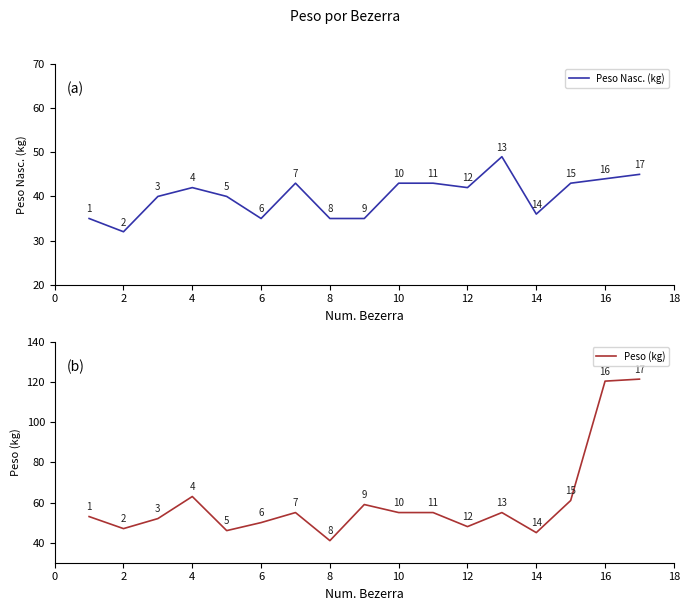

Reading left to right, list all the values displayed in this chart.

Peso Nasc. (kg): 35.0	32.0	40.0	42.0	40.0	35.0	43.0	35.0	35.0	43.0	43.0	42.0	49.0	36.0	43.0	44.0	45.0
Peso (kg): 53.0	47.0	52.0	63.0	46.0	50.0	55.0	41.0	59.0	55.0	55.0	48.0	55.0	45.0	61.0	120.5	121.5